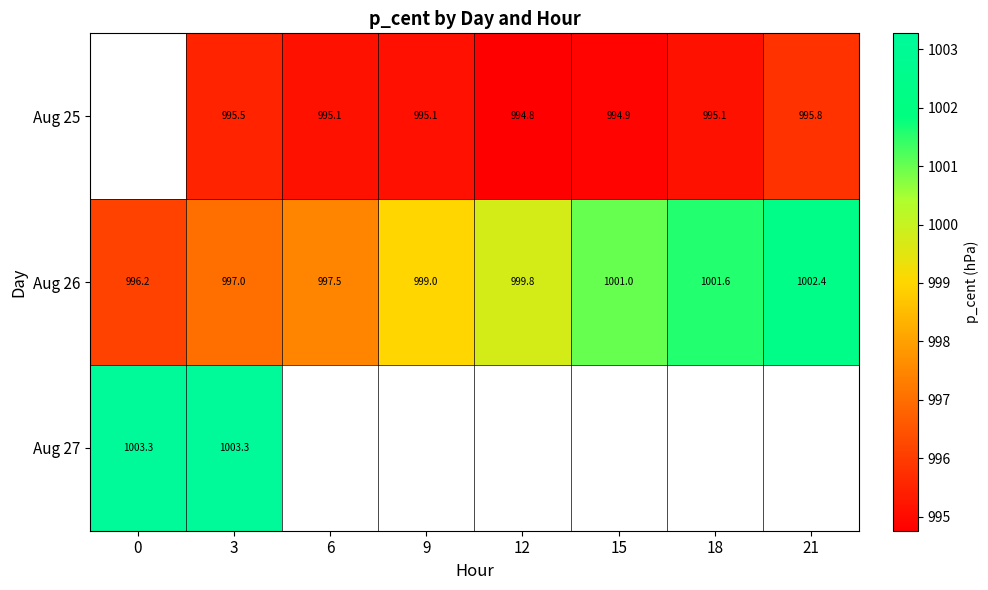

True or false: Aug 26 has a value of 1001.6 at 18.

True